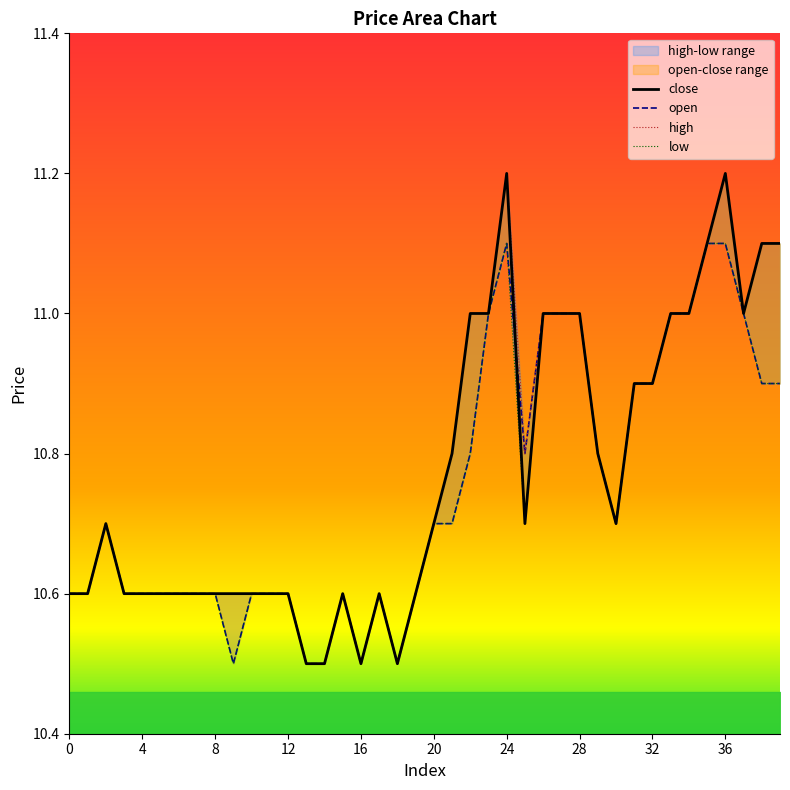

Does the chart have visible grid lines?

No